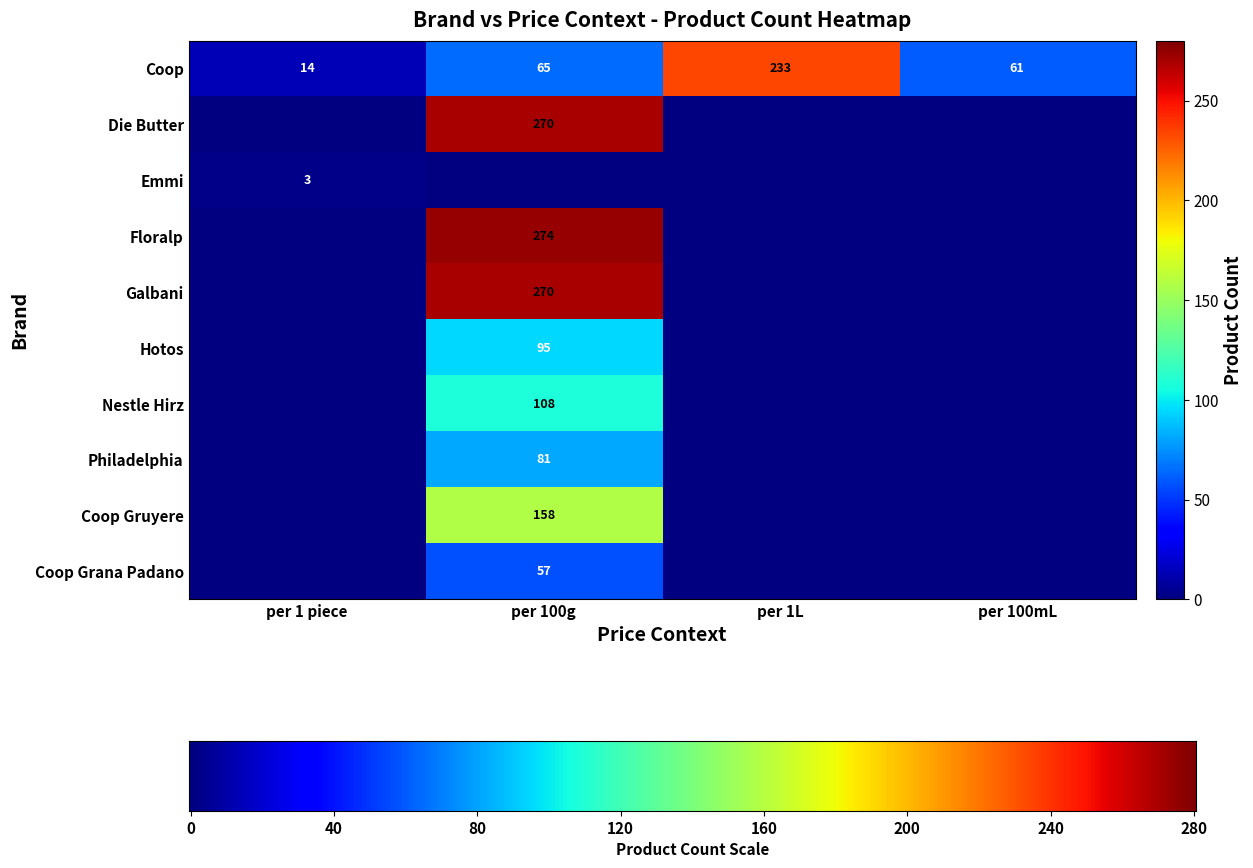

How many distinct data groups are displayed?

10